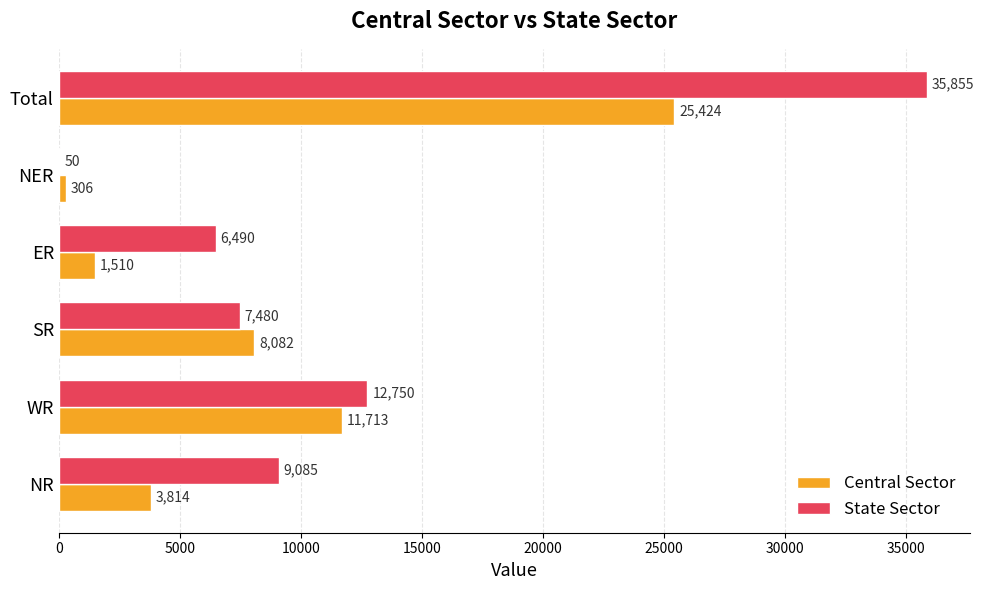

Is the value of State Sector at Total greater than the value of Central Sector at NR?

Yes